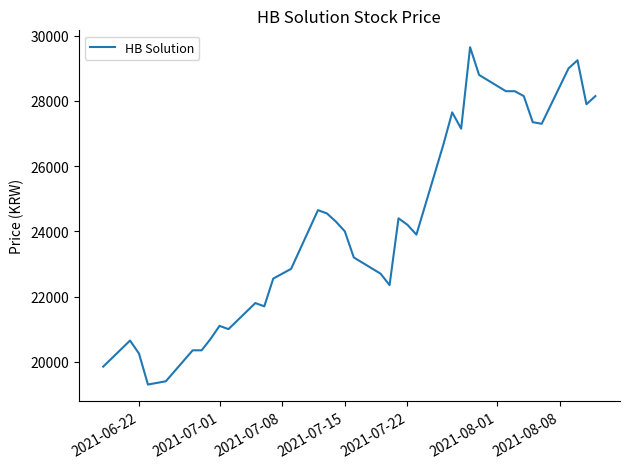

What is the average value?

24144